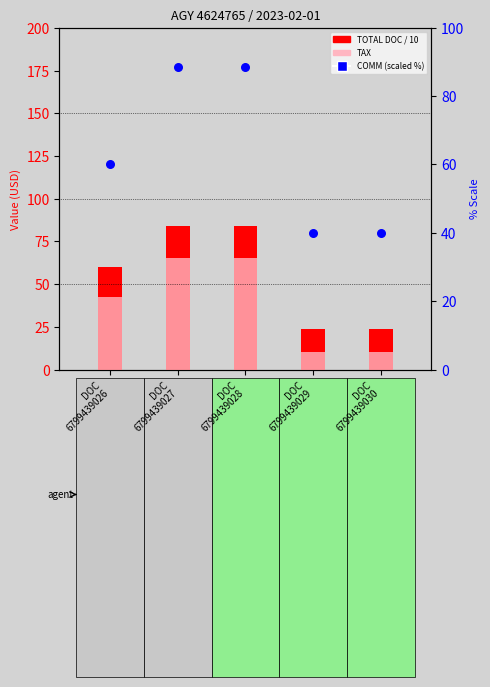

What are all the series names shown in the legend?

TOTAL DOC / 10, TAX, COMM (scaled %)